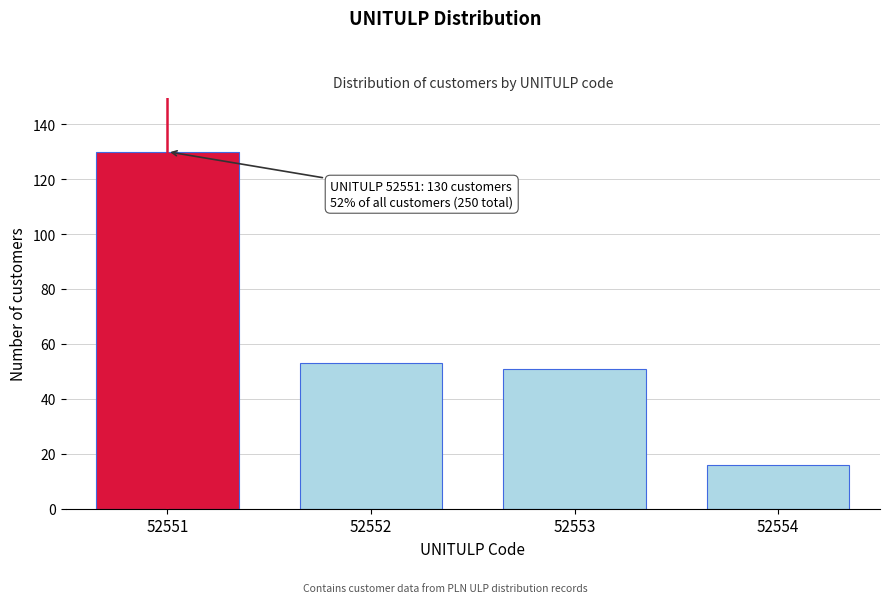

Reading left to right, what are all the values shown in this chart?

52551=130	52552=53	52553=51	52554=16